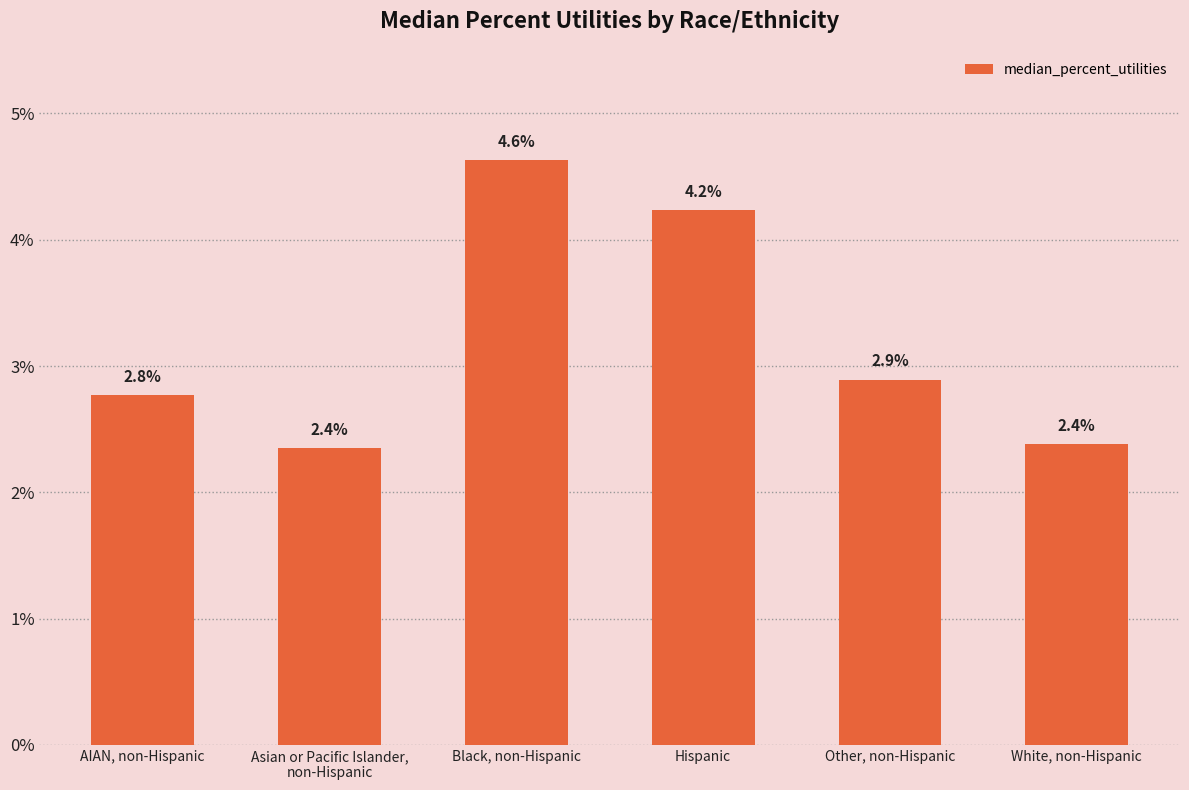

Does the chart contain any negative values?

No